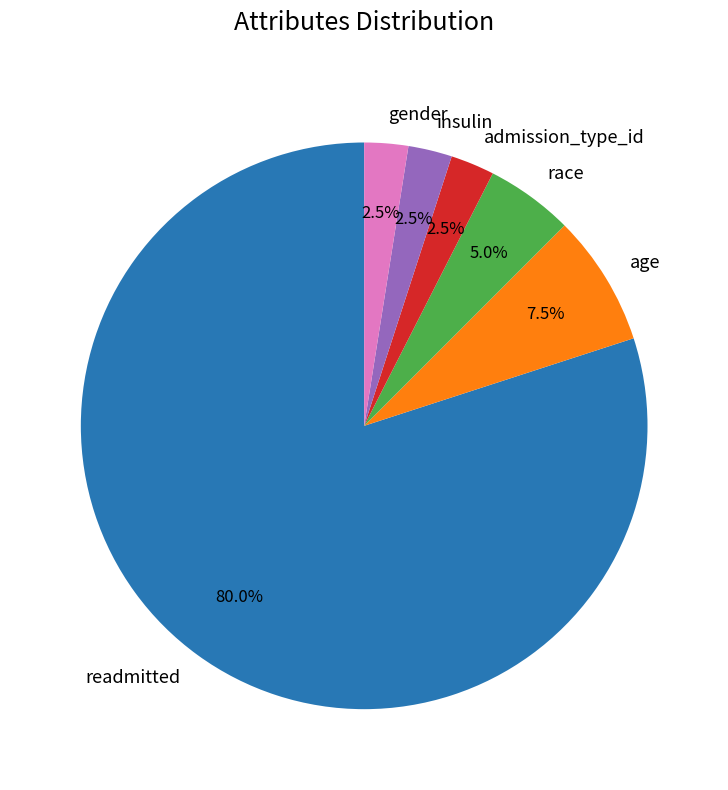

How many segments does this pie chart have?

6